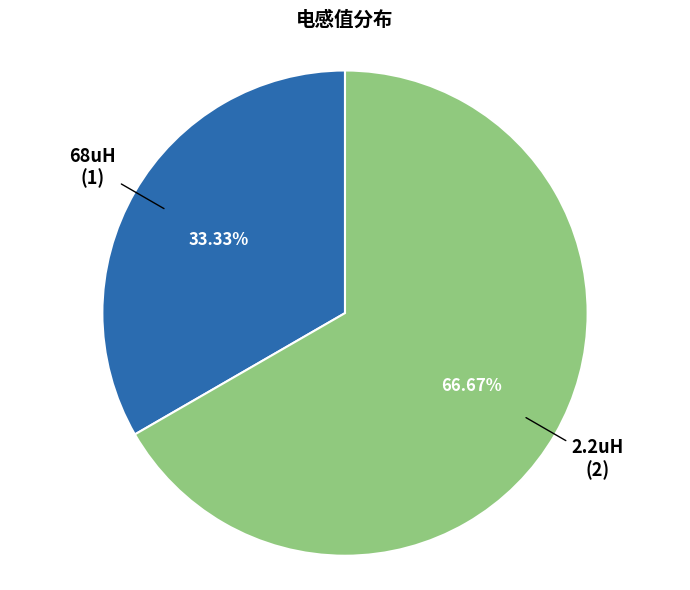

To the nearest percent, what is the combined percentage of 68uH and 2.2uH?

100%